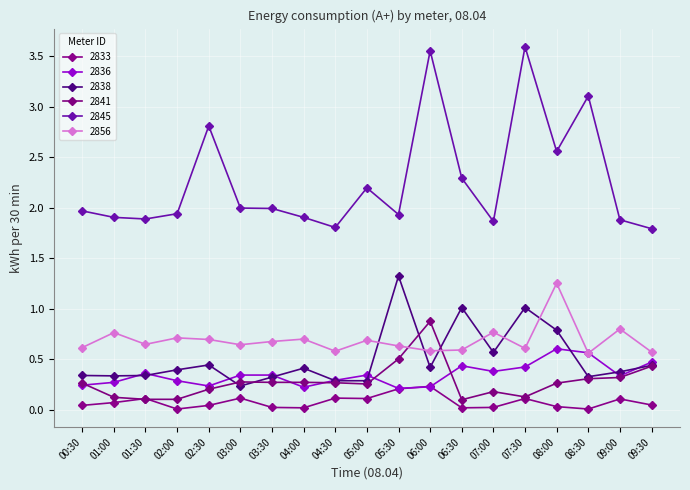

True or false: 2836 and 2845 intersect in this chart.

False